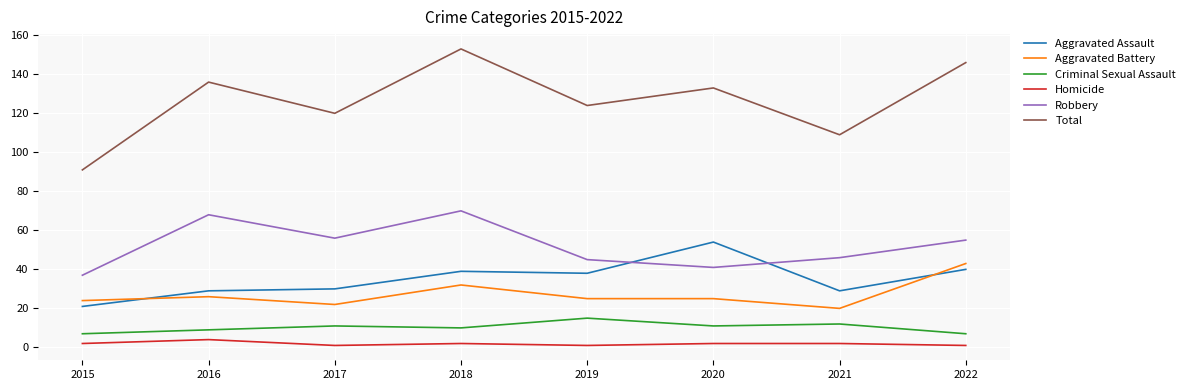

True or false: Aggravated Assault and Criminal Sexual Assault cross at least once.

False